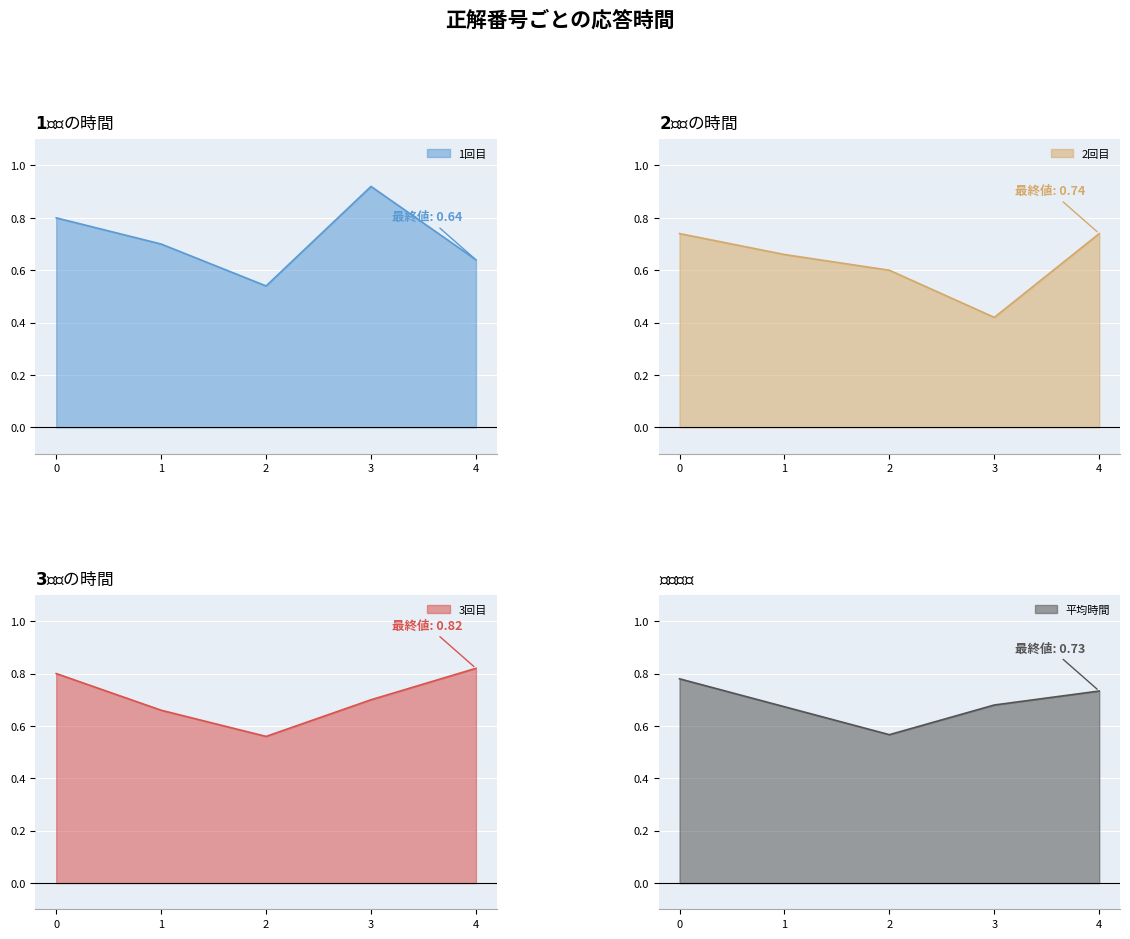

True or false: 2回目 has more than 2 interior local peaks.

False